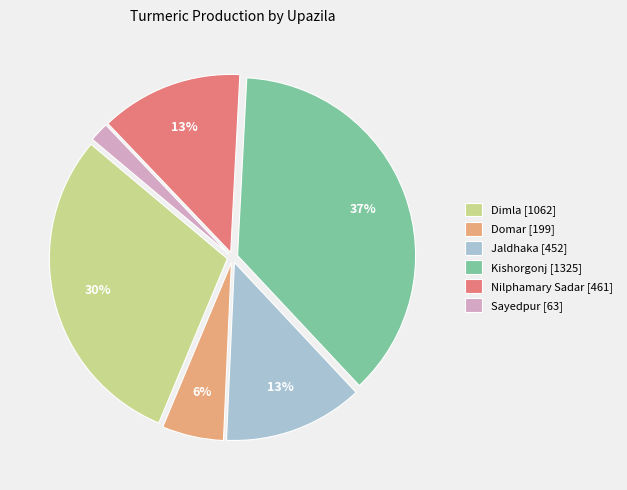

Do Dimla [1062] and Sayedpur [63] together represent more than half of the pie?

No